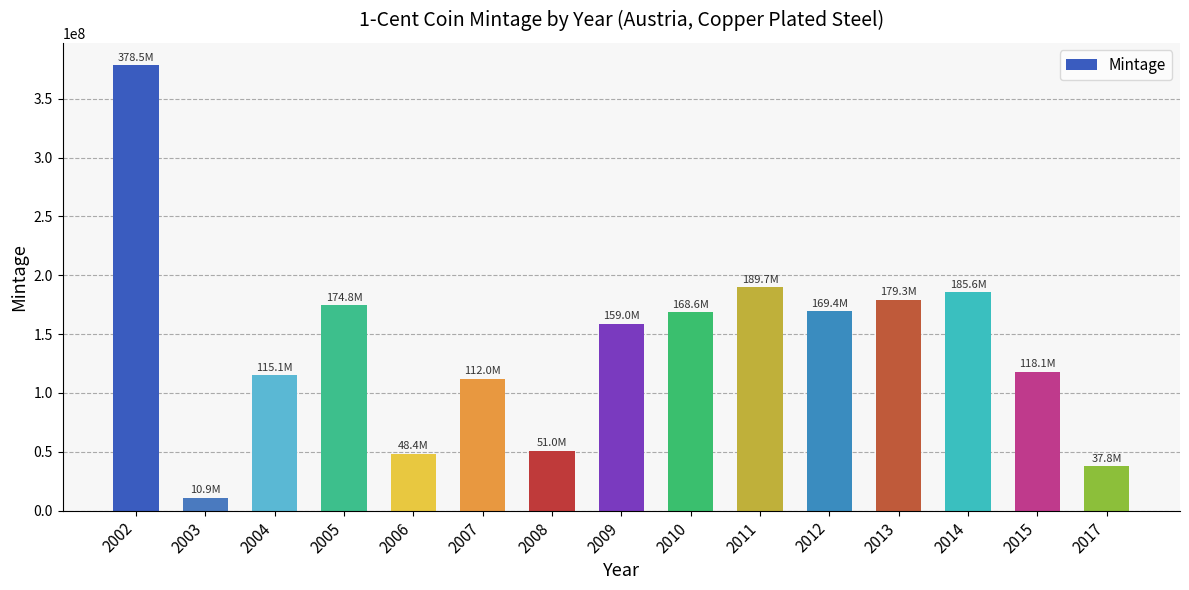

Is it true that the value at 2010 is 78887568?

False